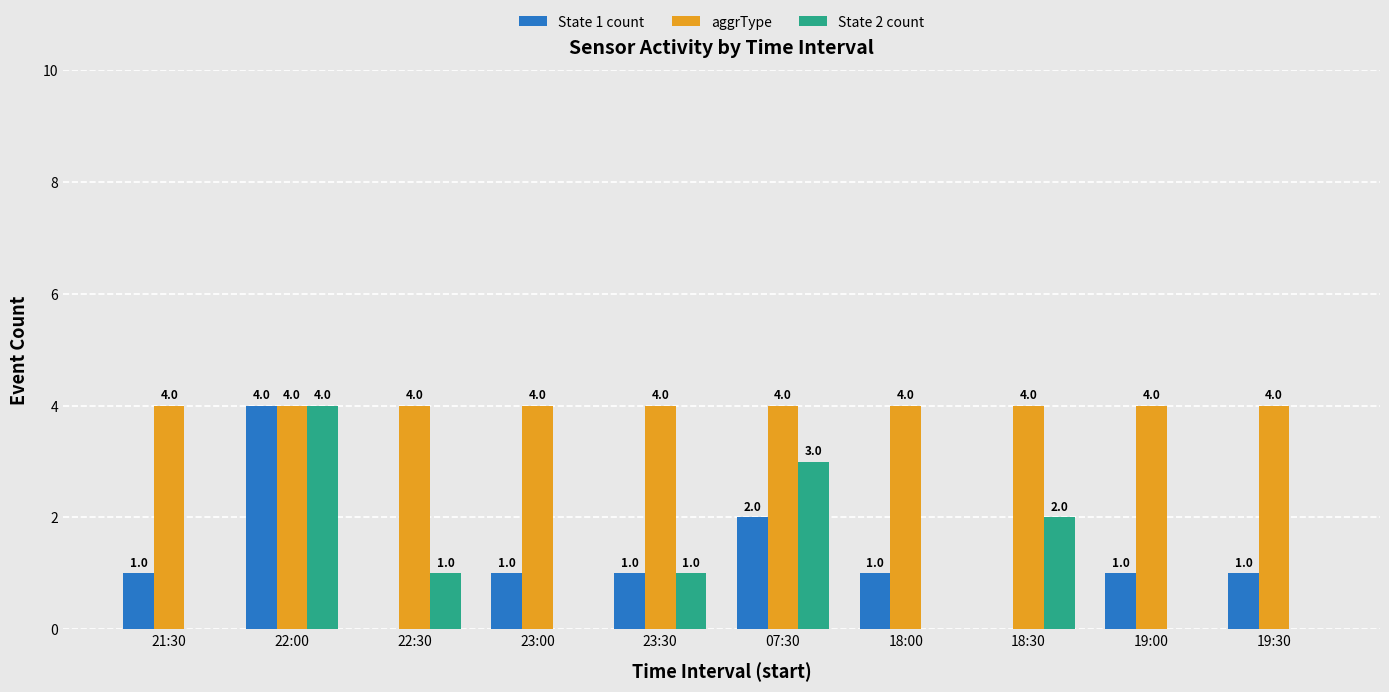

The aggrType series shows 7 at 21:30. True or false?

False